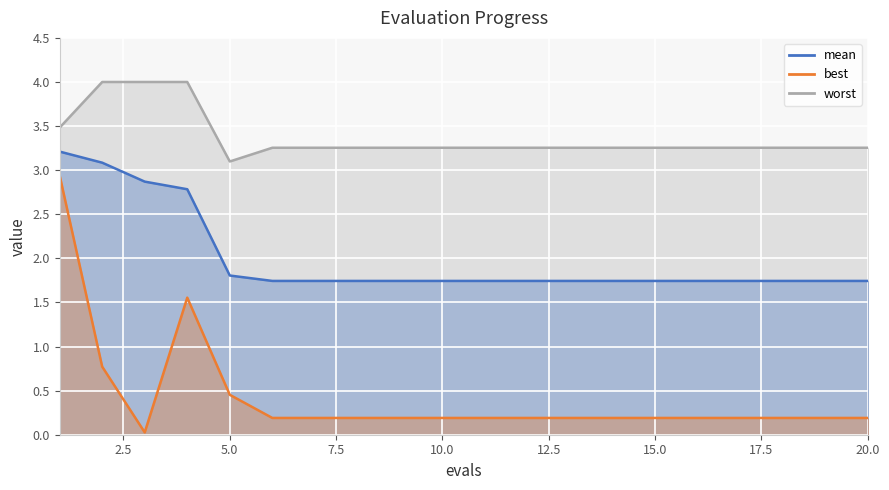

At how many categories does at least one series exceed 0?

20